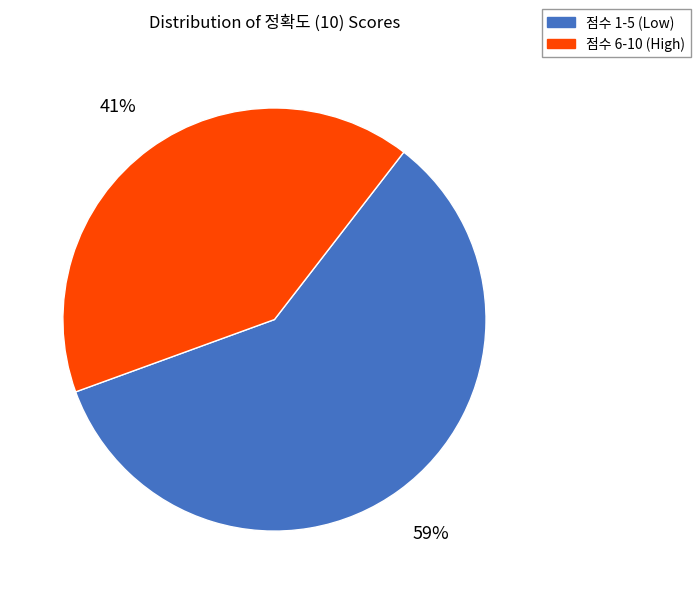

Is there a majority slice in this chart?

Yes